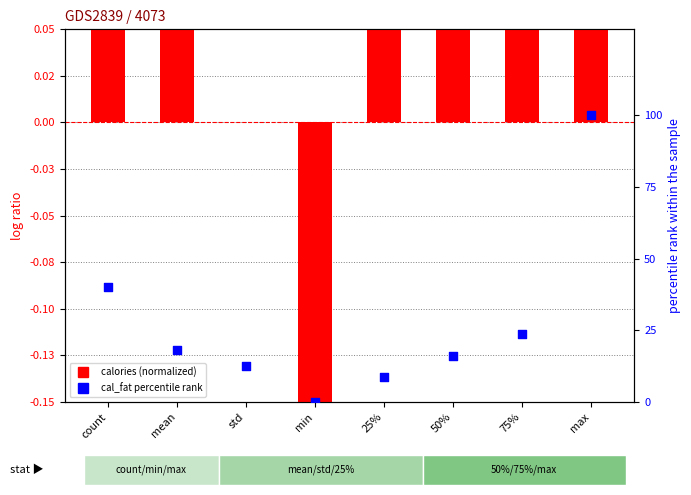

What are all the series names shown in the legend?

calories (normalized), cal_fat percentile rank